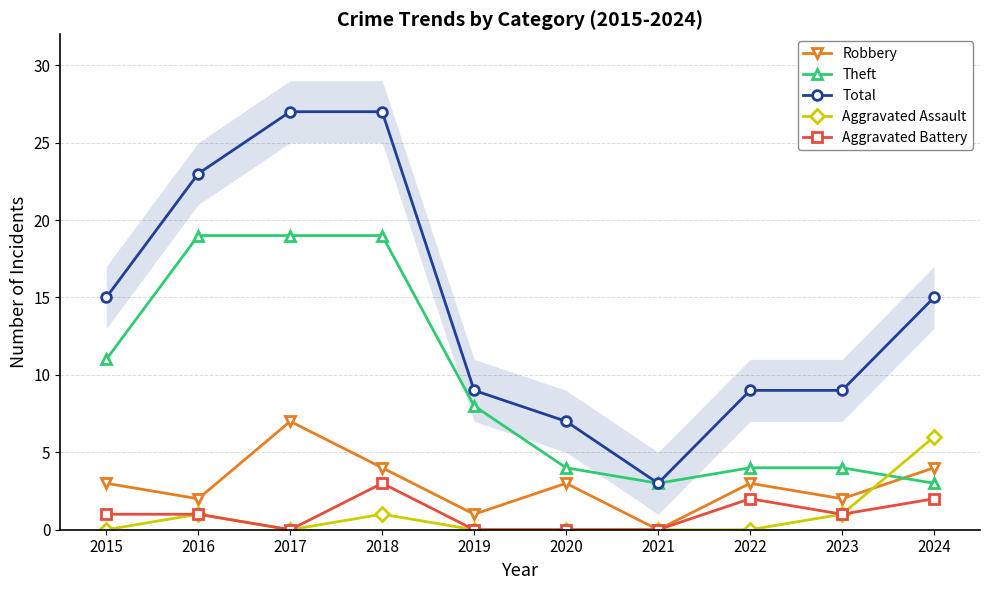

Reading left to right, transcribe all the data shown in this chart.

Robbery: 3	2	7	4	1	3	0	3	2	4
Theft: 11	19	19	19	8	4	3	4	4	3
Total: 15	23	27	27	9	7	3	9	9	15
Aggravated Assault: 0	1	0	1	0	0	0	0	1	6
Aggravated Battery: 1	1	0	3	0	0	0	2	1	2